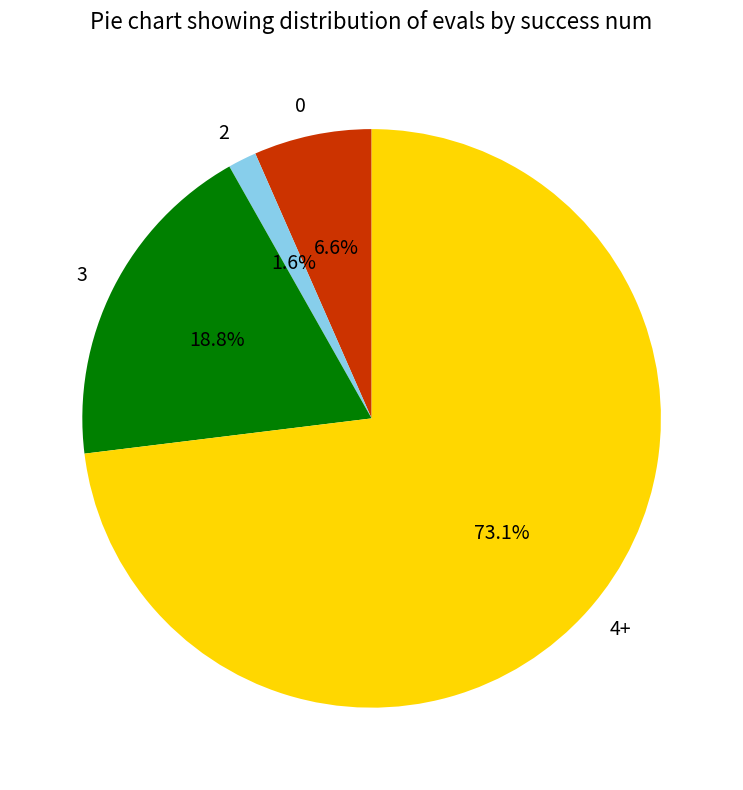

Count the number of slices in the pie.

4